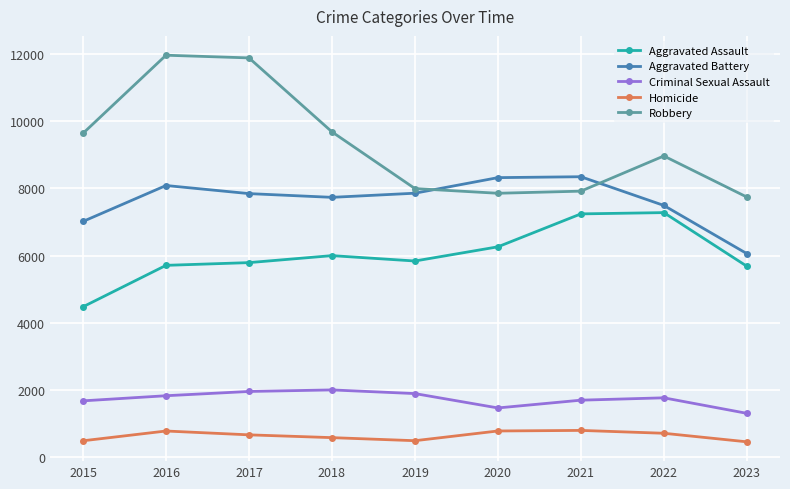

Is the value of Aggravated Battery at 2022 greater than the value of Aggravated Assault at 2021?

Yes